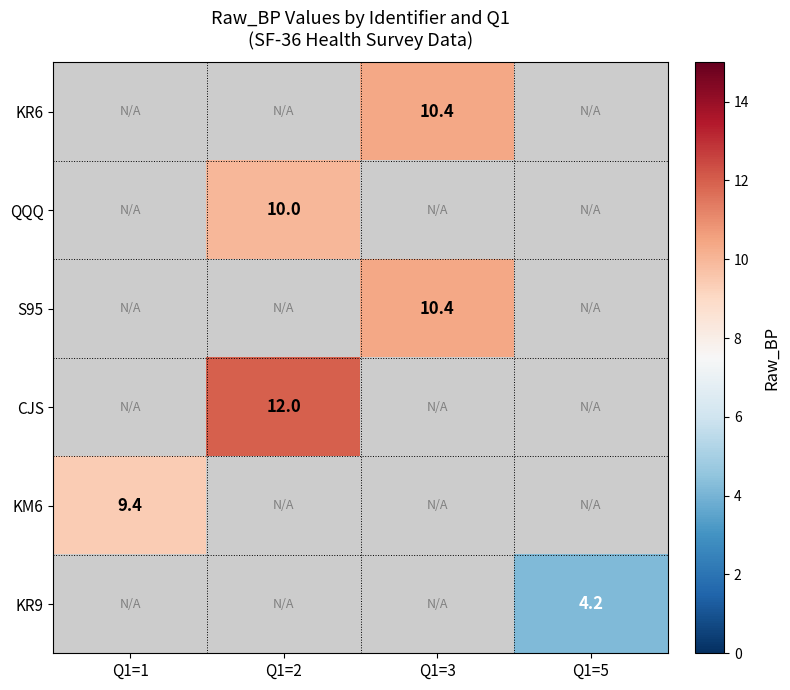

True or false: QQQ has a value of 16.5 at Q1=2.

False